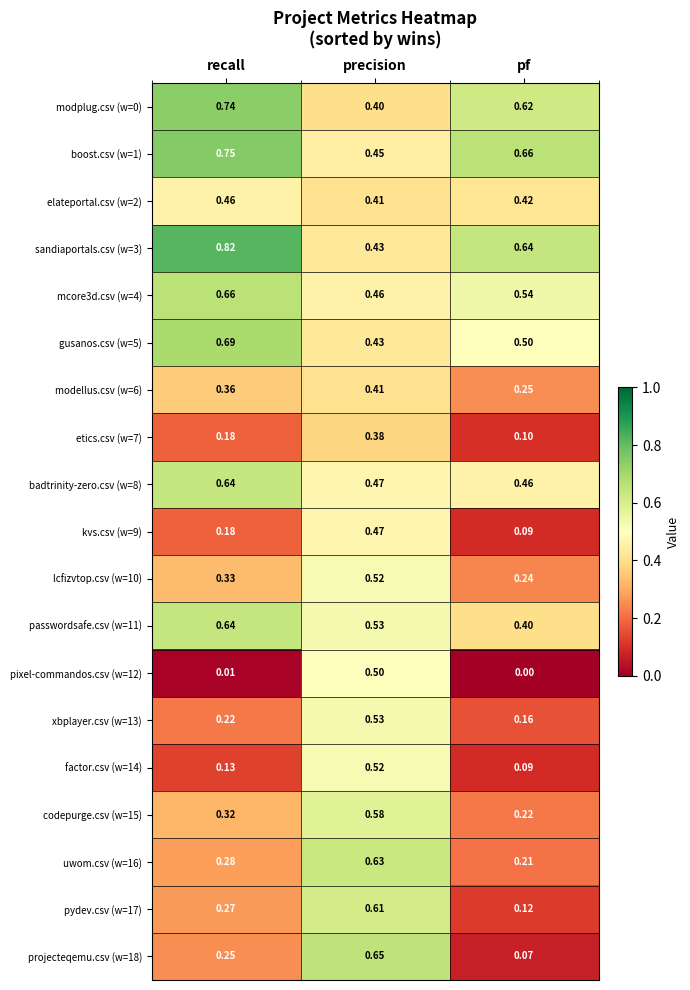

Which category has the lowest value across all series?

pf